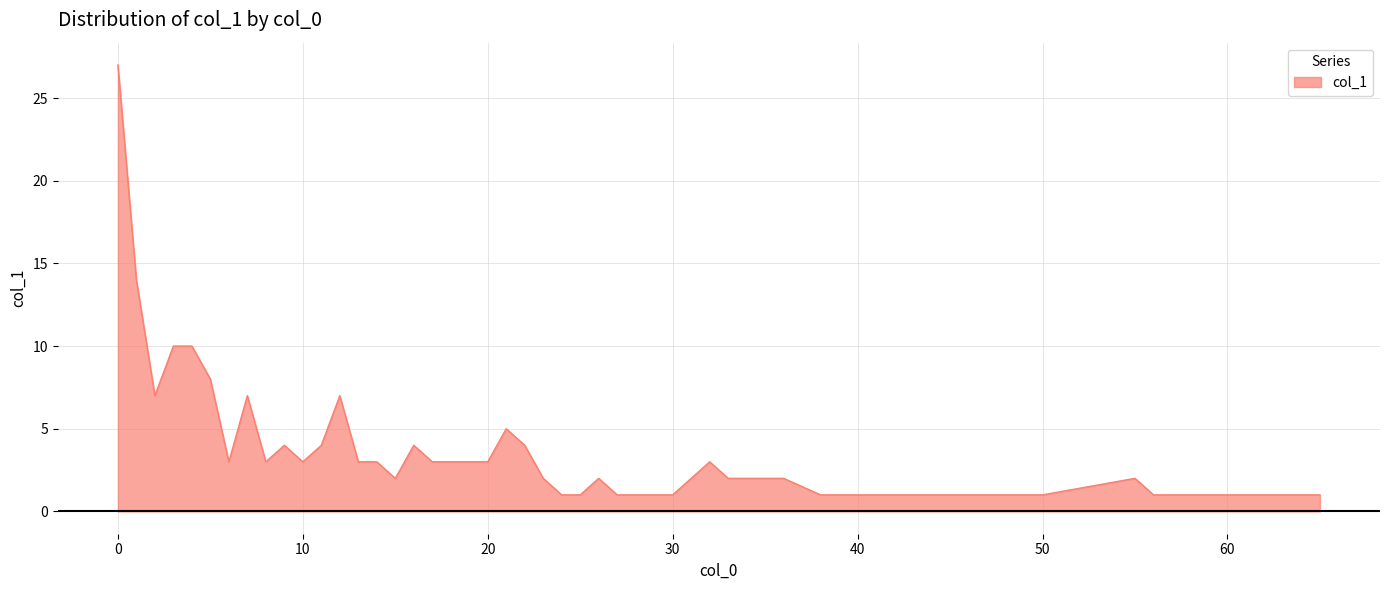

What is the difference between the maximum and minimum values?

26